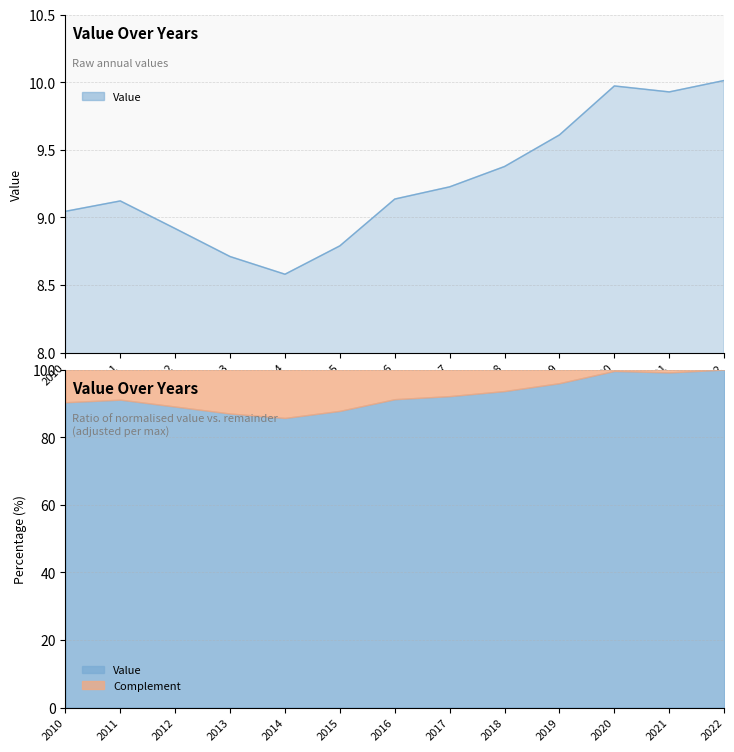

List the labels in order of value, smallest first.

2014, 2013, 2015, 2012, 2010, 2011, 2016, 2017, 2018, 2019, 2021, 2020, 2022